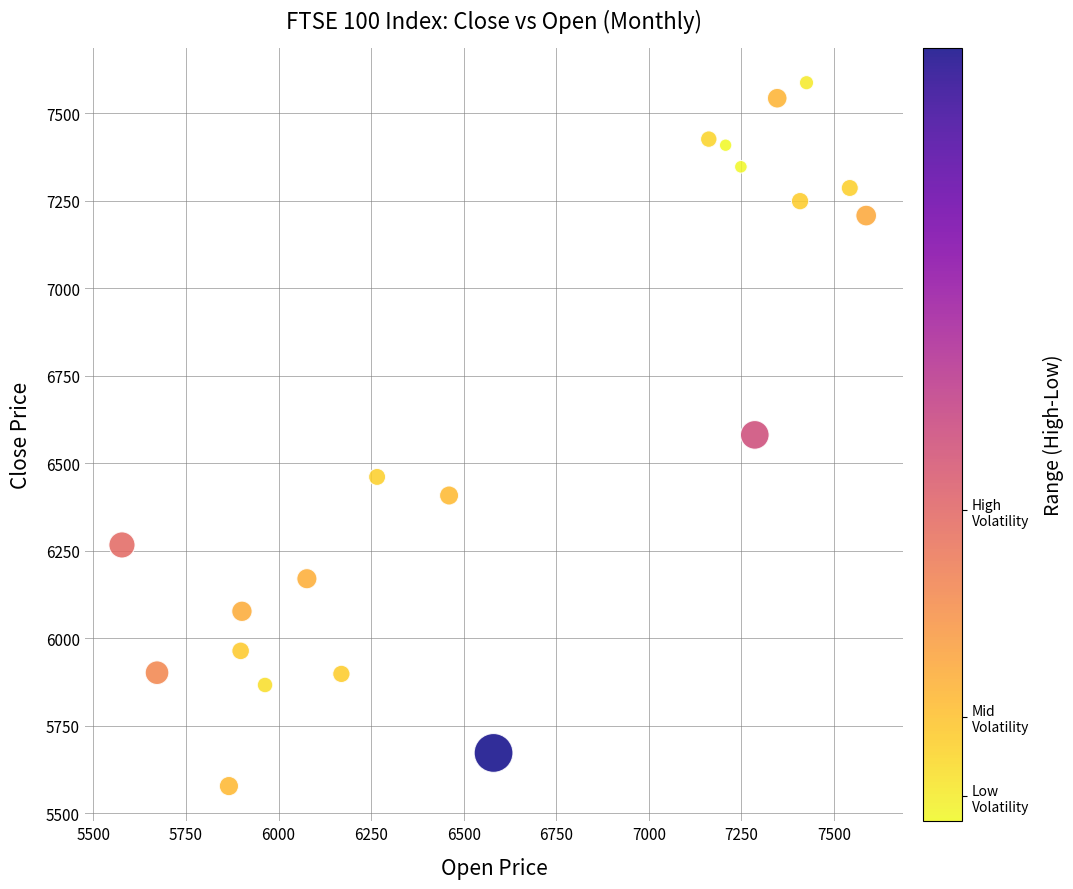

What is the range of Y values (max minus min)?

2009.5